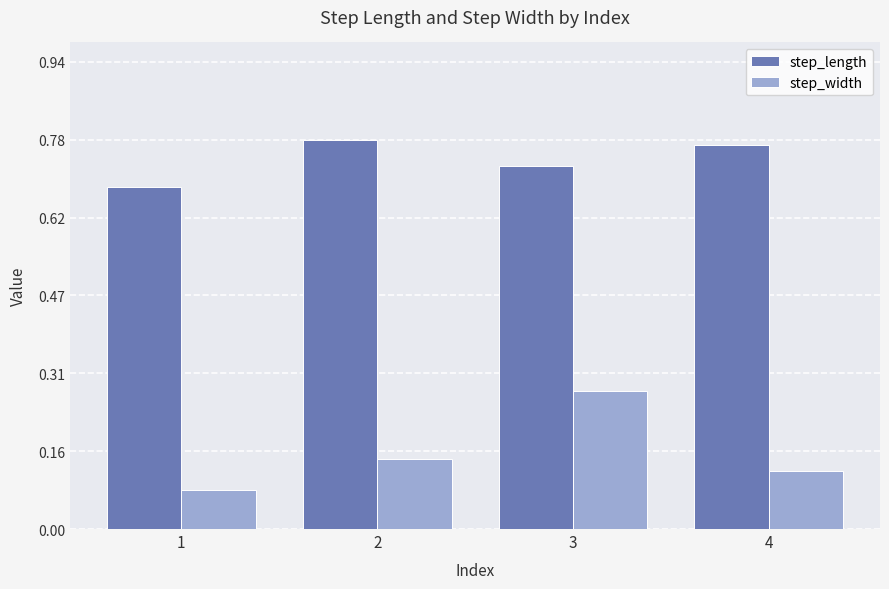

What is the sum of all step_length values?

3.0